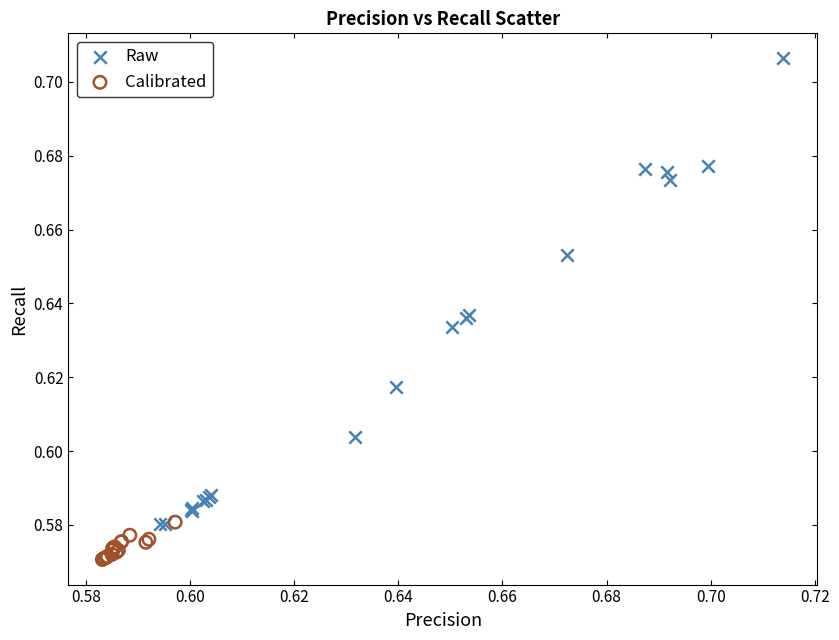

Which series has the largest Y range (max minus min)?

Raw